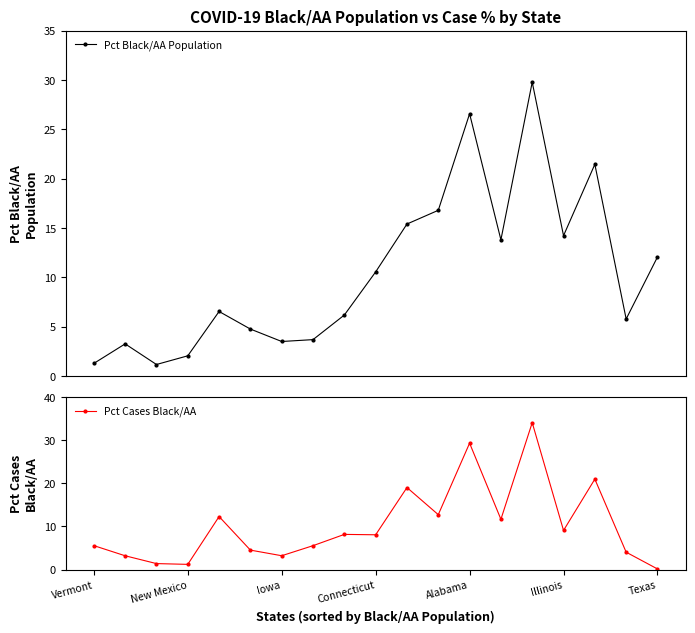

At which category is the sum across all series the highest?

14